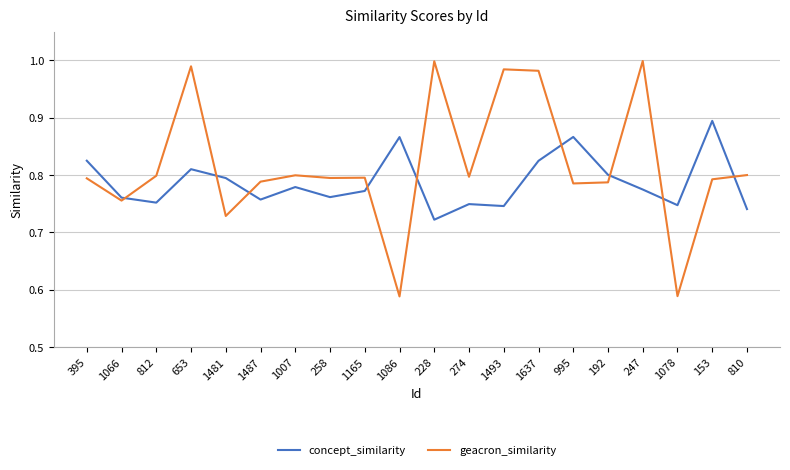

Between 247 and 153, which series saw the biggest shift?

geacron_similarity